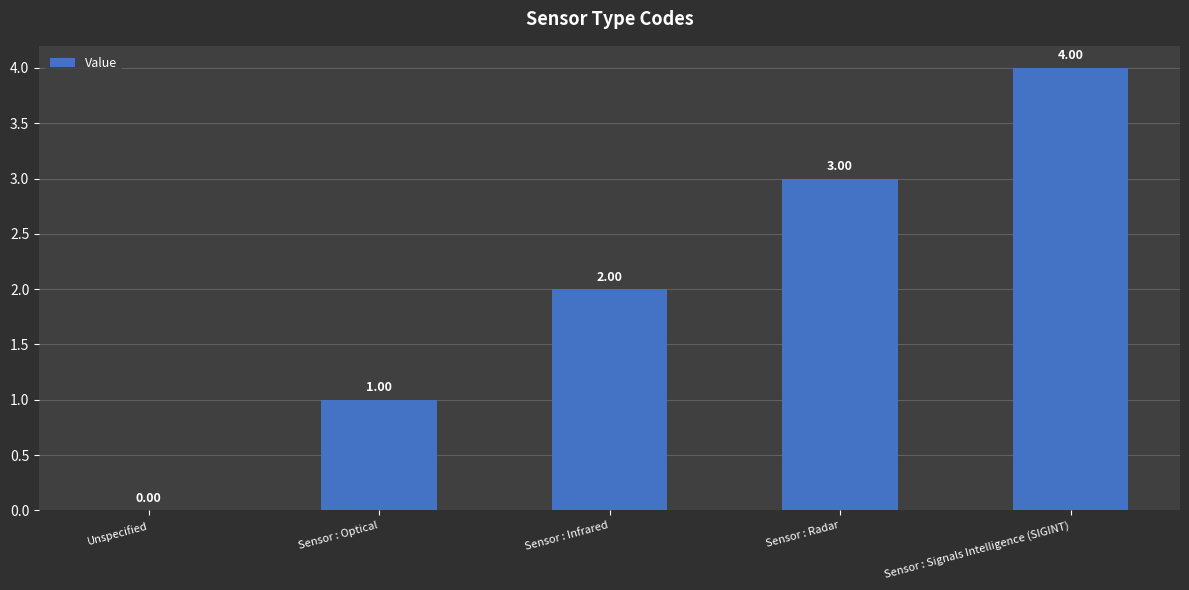

Are the bars grouped side by side (vs. stacked)?

No